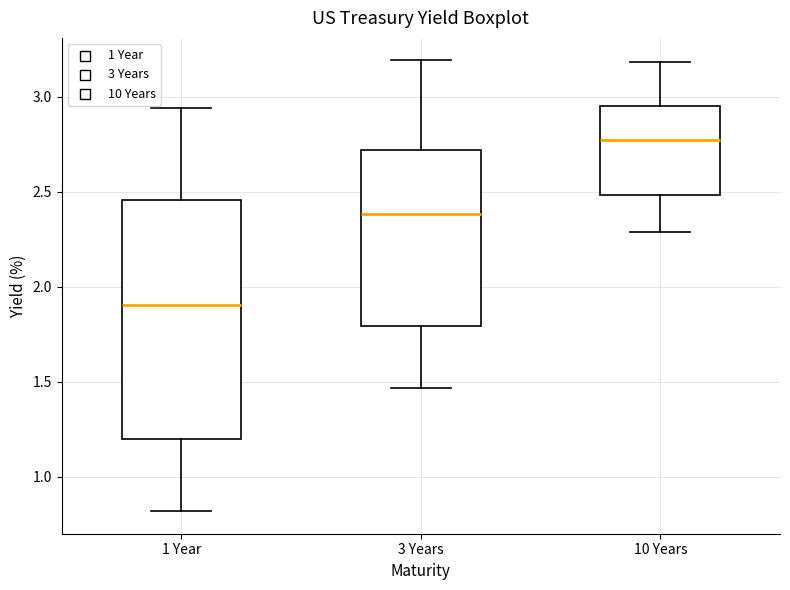

Comparing the boxes themselves (not the whiskers), which one is the tallest?

1 Year